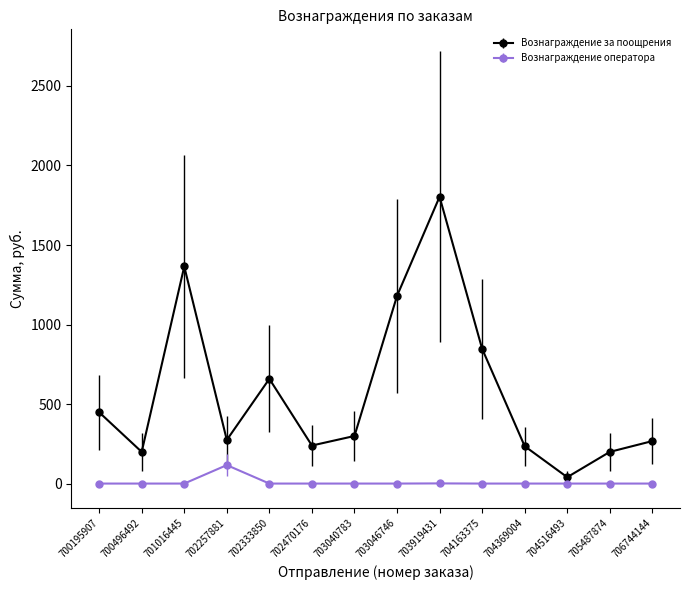

How many data points does each series have?

14